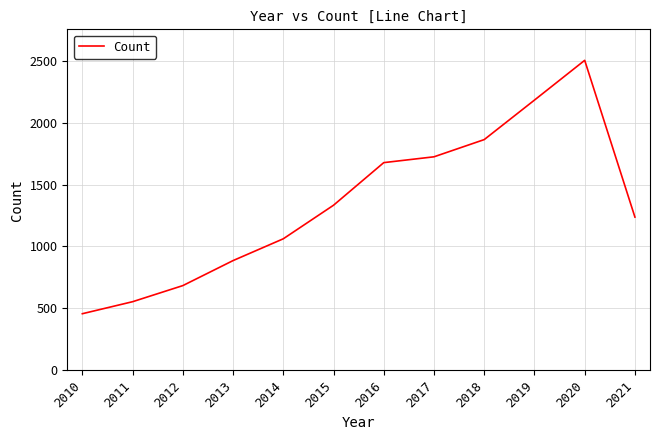

What is the minimum value shown in the chart?

457